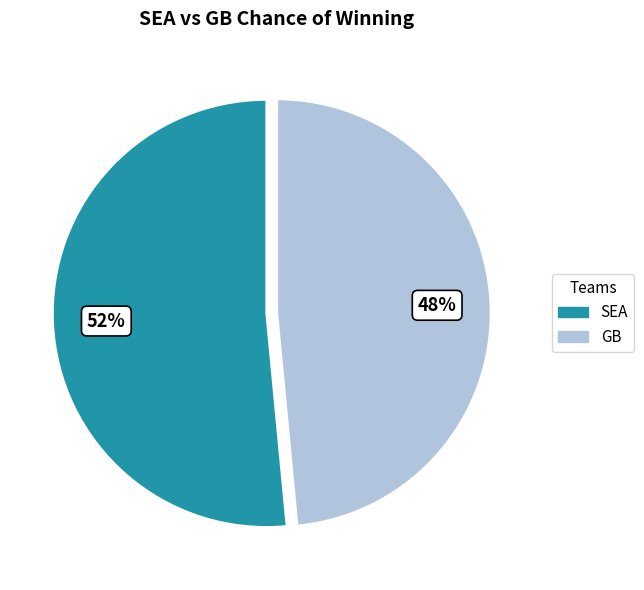

True or false: GB accounts for 48% of the total.

True